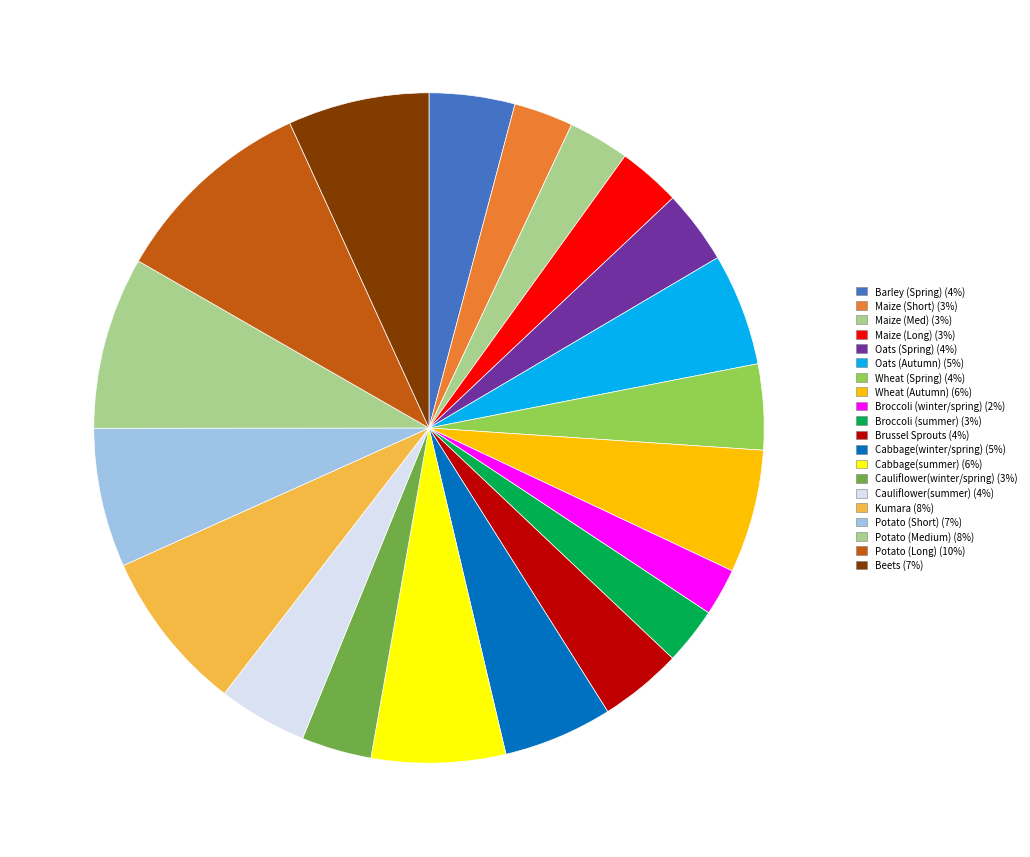

Rank the categories by value from lowest to highest.

Broccoli (winter/spring), Broccoli (summer), Maize (Short), Maize (Med), Maize (Long), Cauliflower(winter/spring), Oats (Spring), Brussel Sprouts, Barley (Spring), Wheat (Spring), Cauliflower(summer), Cabbage(winter/spring), Oats (Autumn), Wheat (Autumn), Cabbage(summer), Potato (Short), Beets, Kumara, Potato (Medium), Potato (Long)